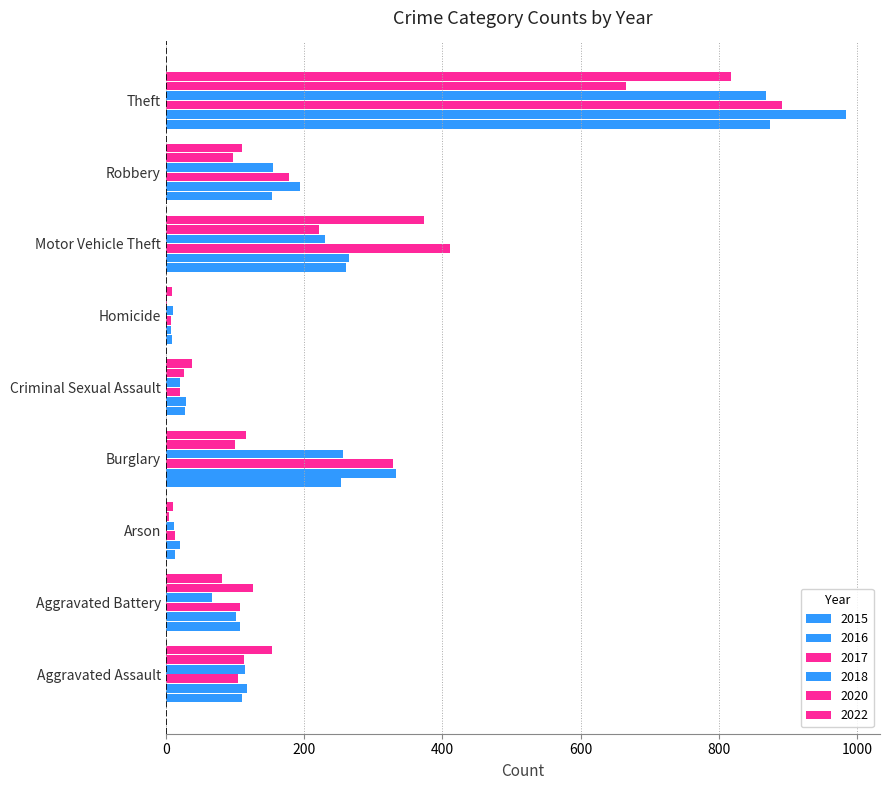

How many categories are shown in the chart?

9